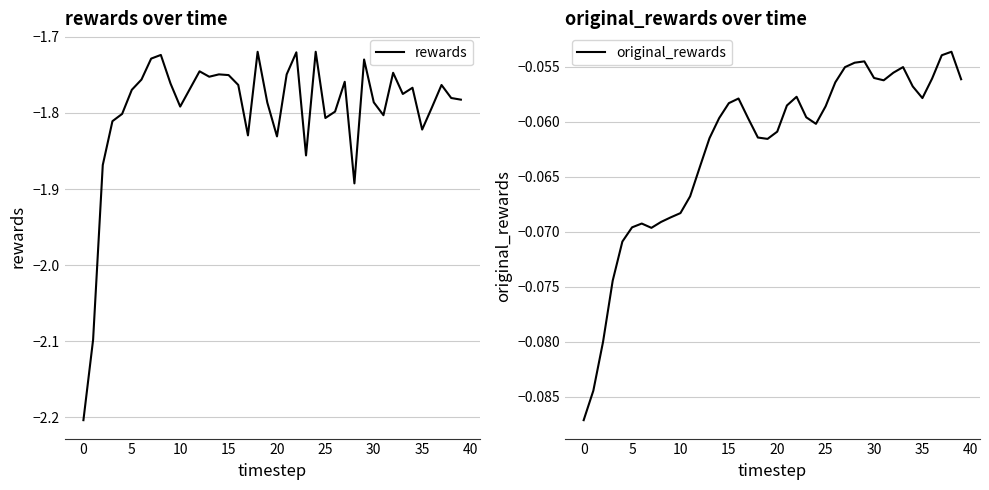

What is the minimum value shown in the chart?

-2.2